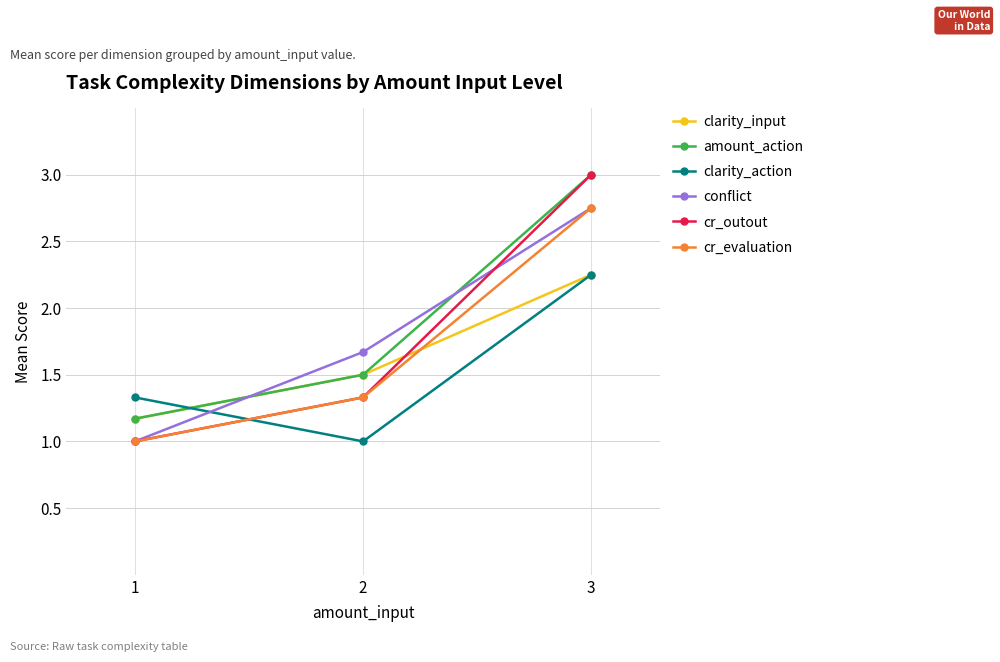

At which label is cr_outout closest to 2?

2